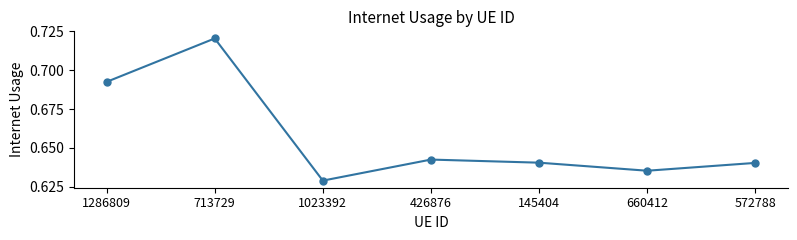

Count the values in the range 0 to 1.

7